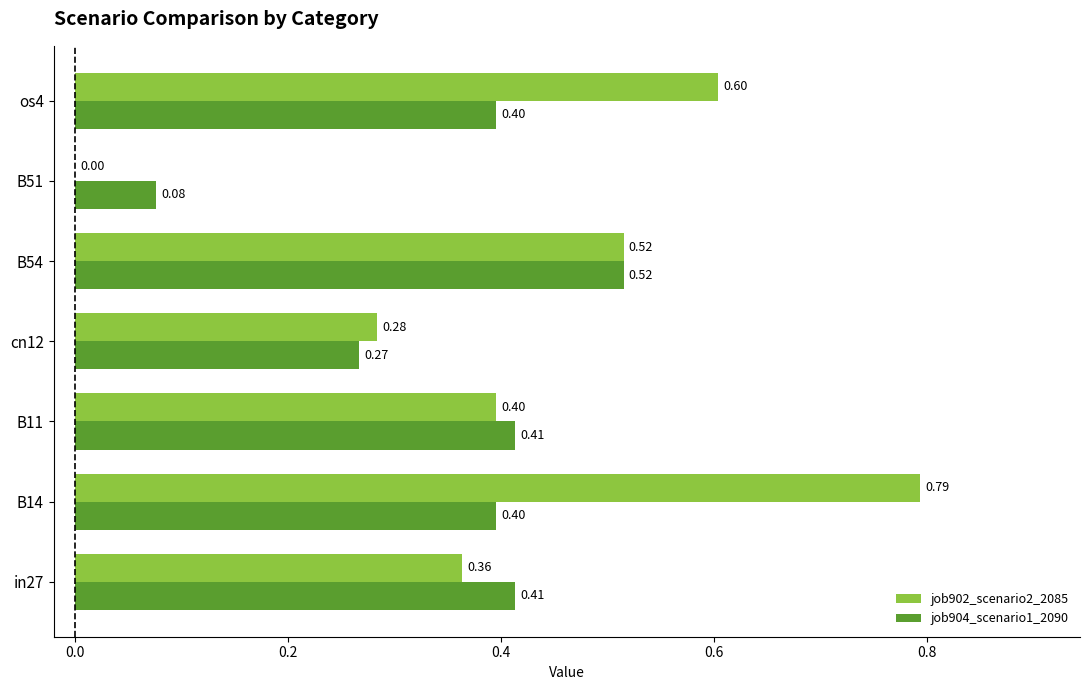

How many categories are shown in the chart?

7